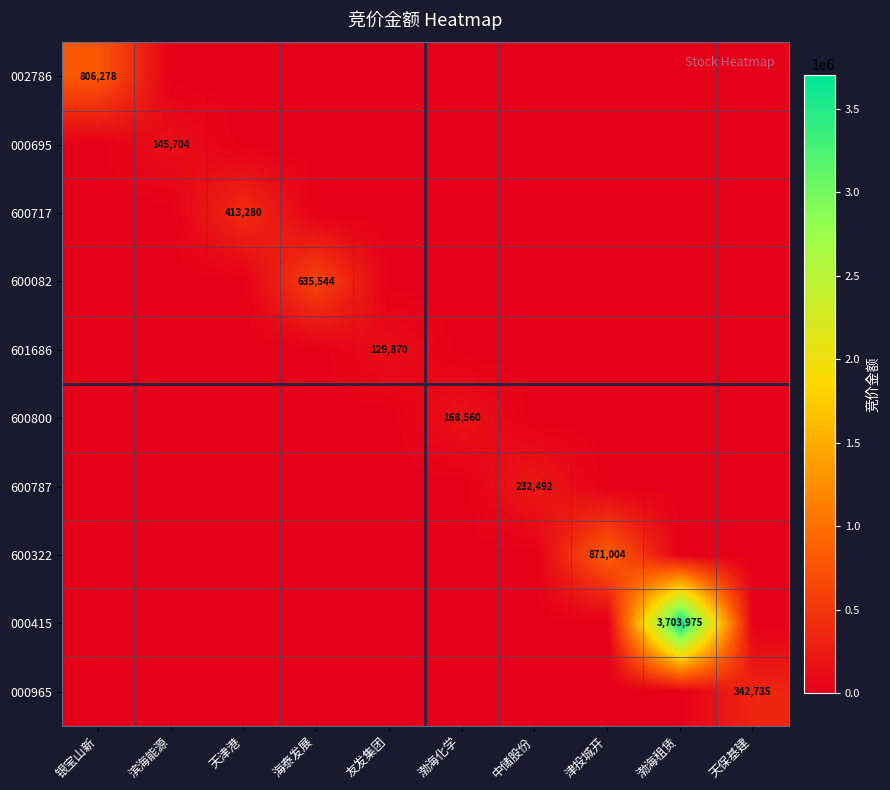

How many data points does each series have?

10